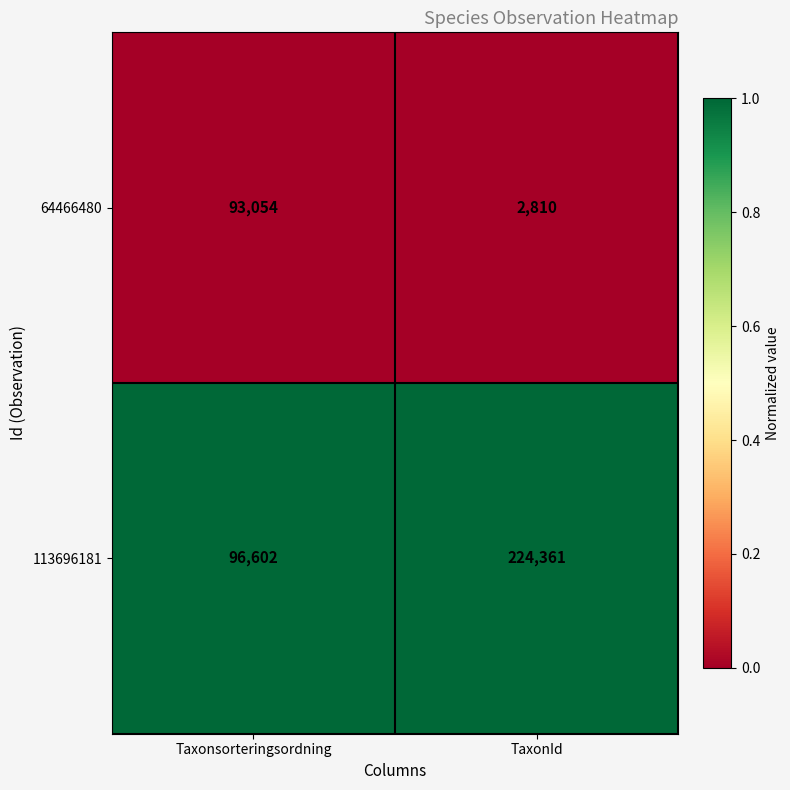

What is the difference between the highest and lowest values at Taxonsorteringsordning?

3548